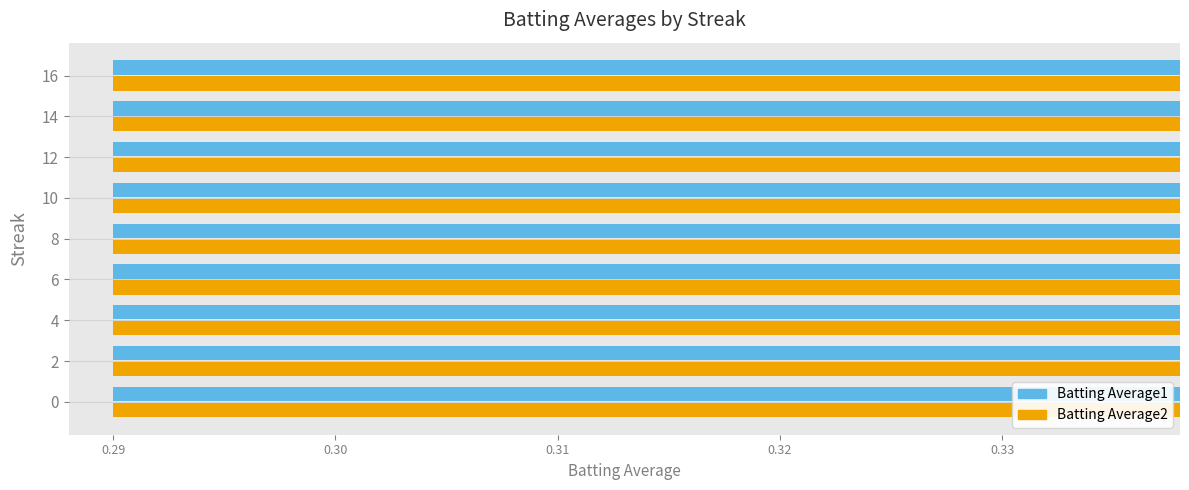

What is the maximum value shown in the chart?

0.4